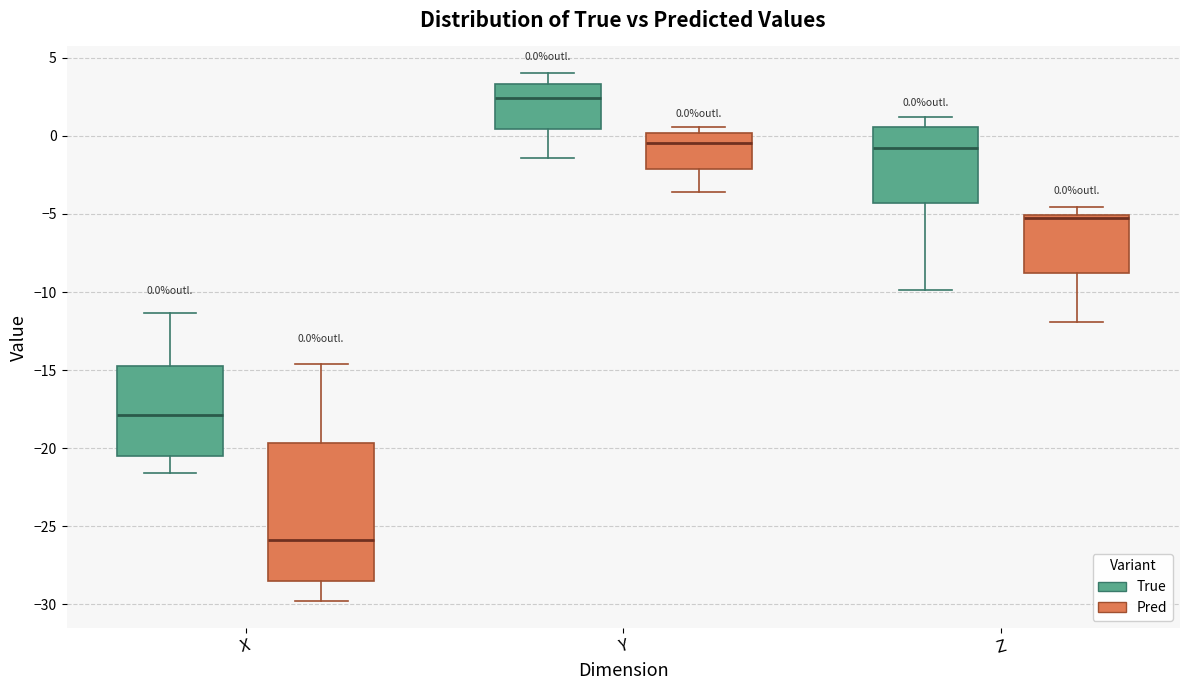

Which box has the lowest median line?

X (Pred)